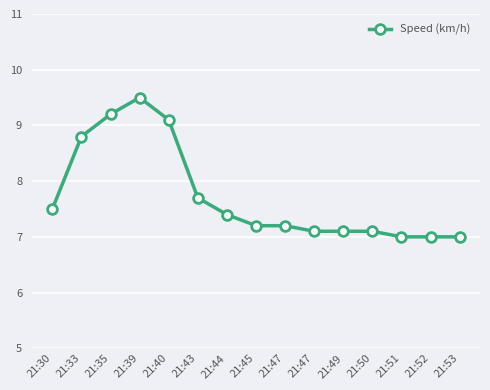

How many lines are shown in the chart?

1